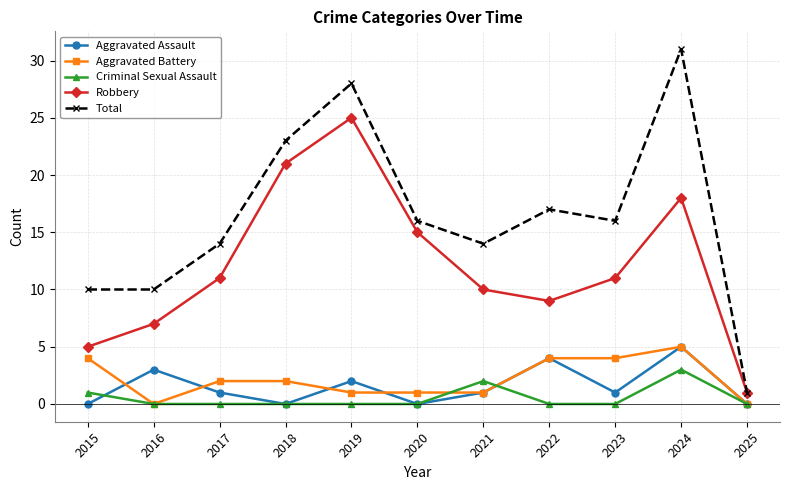

True or false: Robbery and Aggravated Assault intersect in this chart.

False